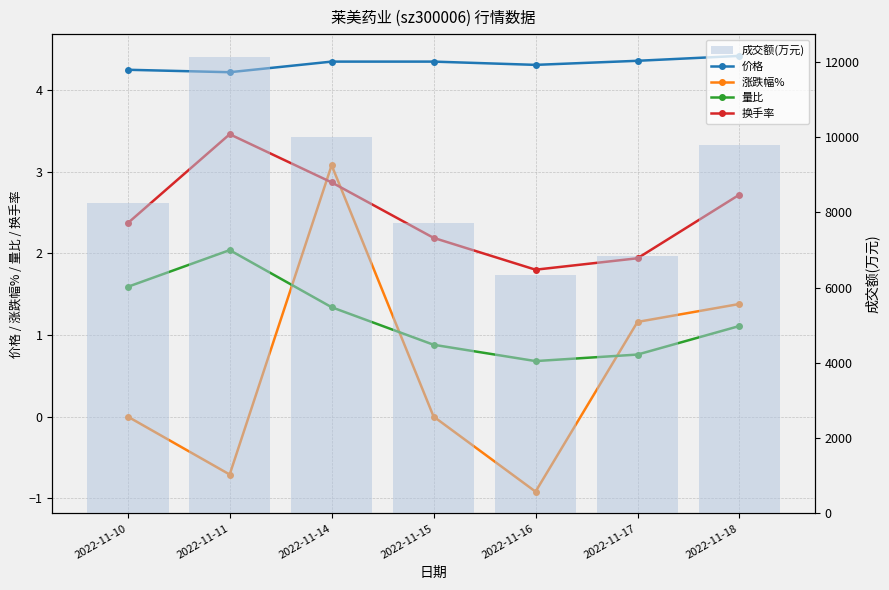

Reading left to right, what are all the values shown in this chart?

价格: 4.2	4.2	4.3	4.3	4.3	4.4	4.4
涨跌幅%: 0.0	-0.7	3.1	0.0	-0.9	1.2	1.4
量比: 1.6	2.0	1.3	0.9	0.7	0.8	1.1
换手率: 2.4	3.5	2.9	2.2	1.8	1.9	2.7
成交额(万元): 8236.0	12128.0	10010.0	7710.0	6343.0	6848.0	9789.0